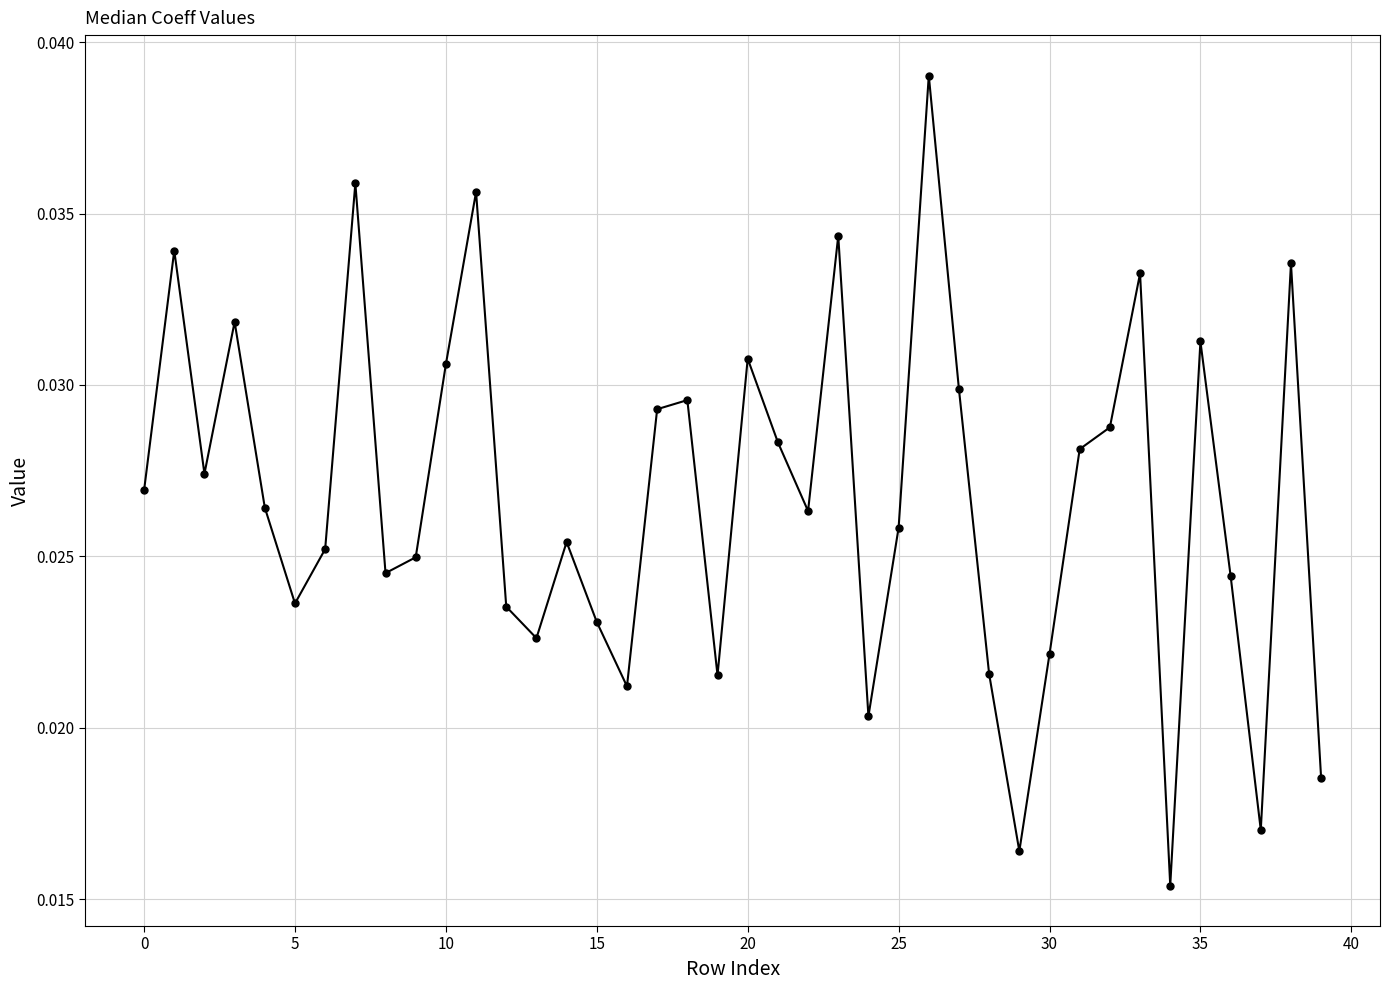

What is the sum of all values?

1.1